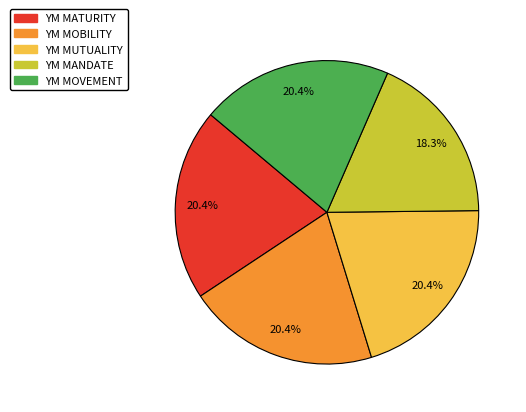

Is the sum of YM MOBILITY and YM MANDATE greater than half?

No